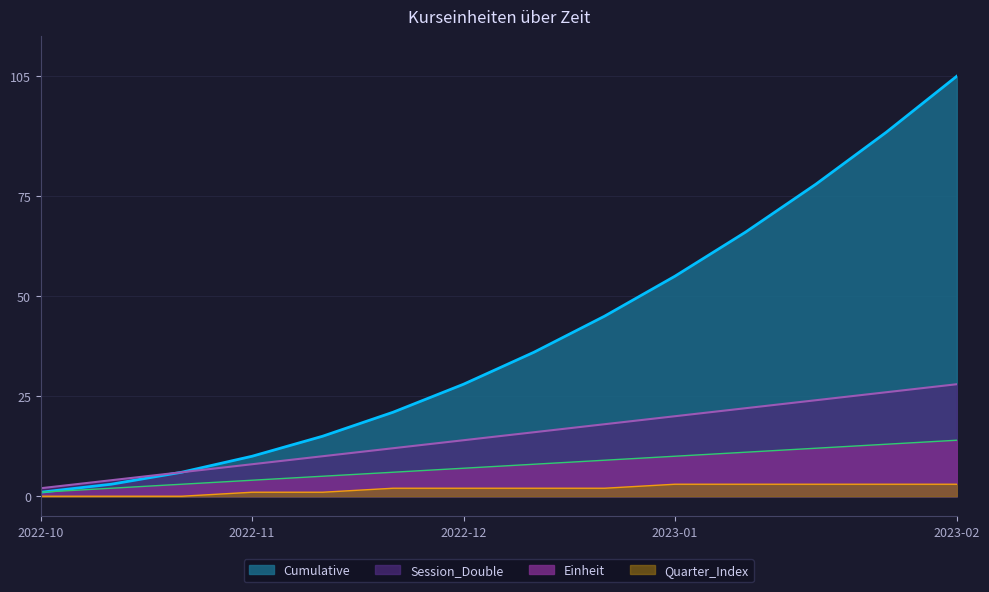

What is the maximum value shown in the chart?

105